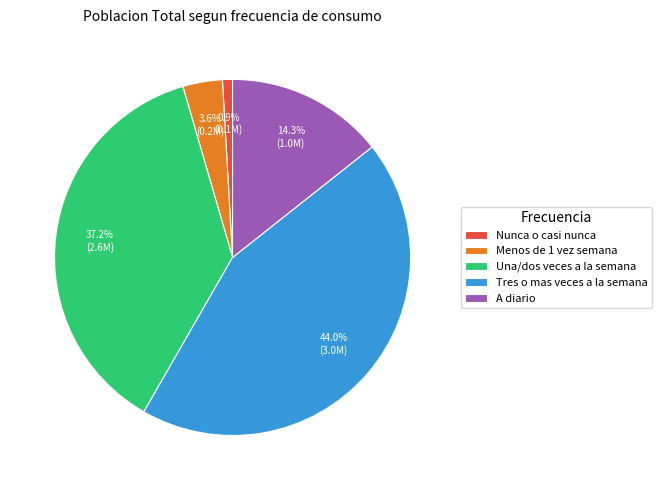

How many segments does this pie chart have?

5